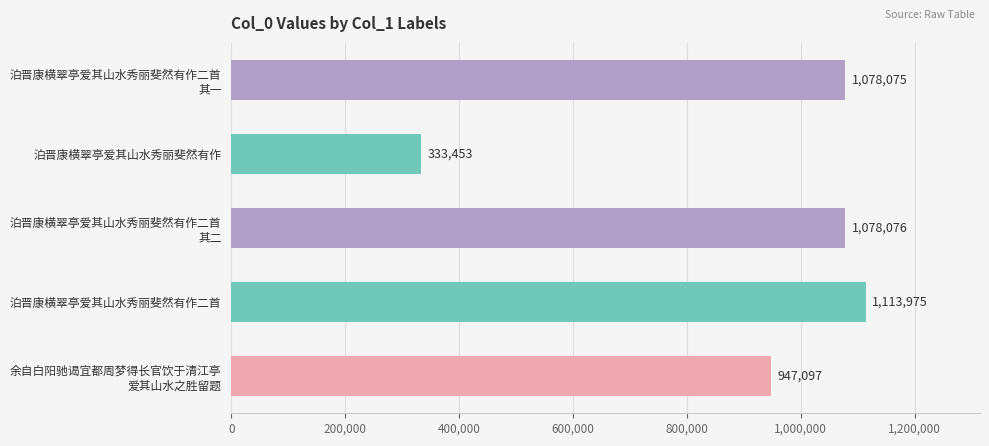

How many bars are there in total?

5